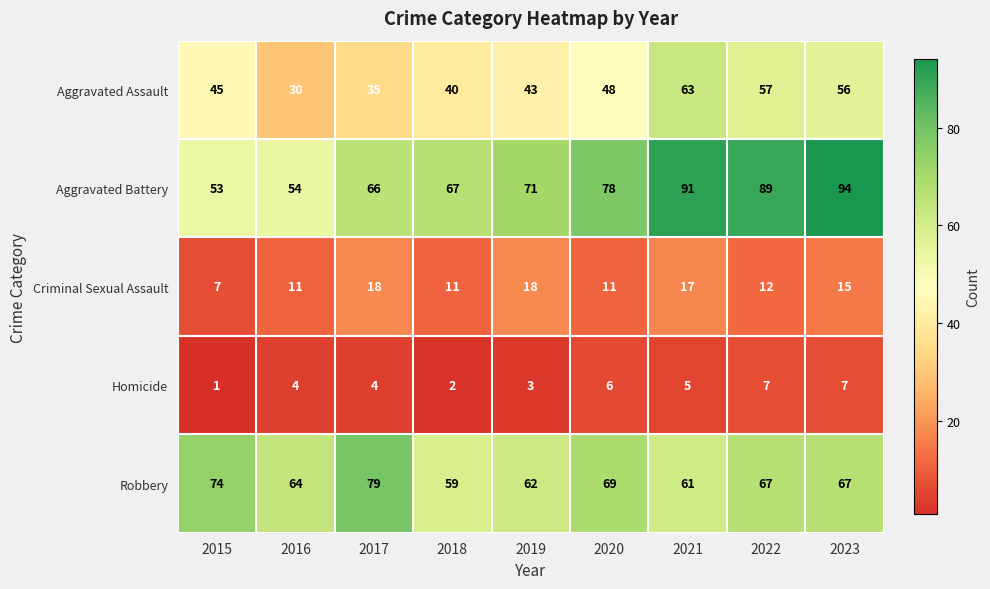

Count the number of categories in the chart.

9